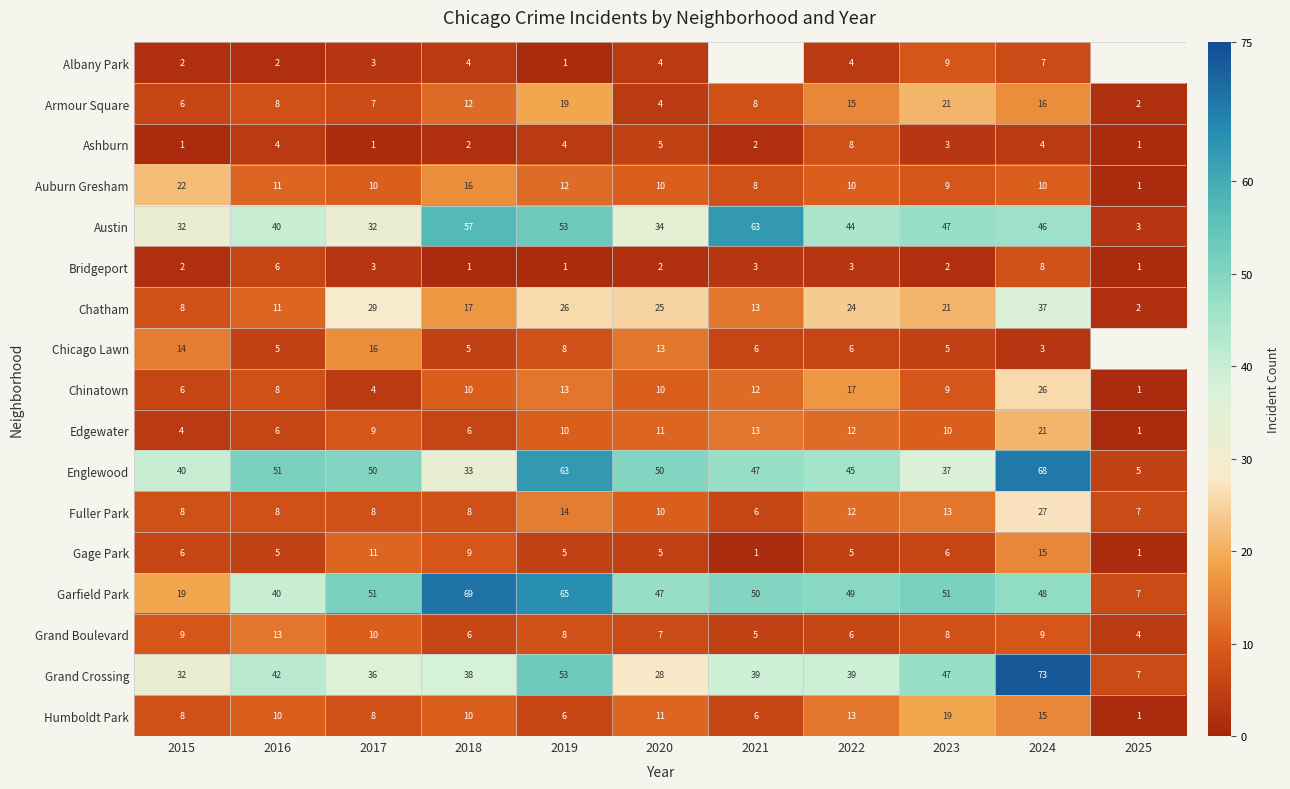

True or false: Gage Park has a value of 2 at 2022.

False